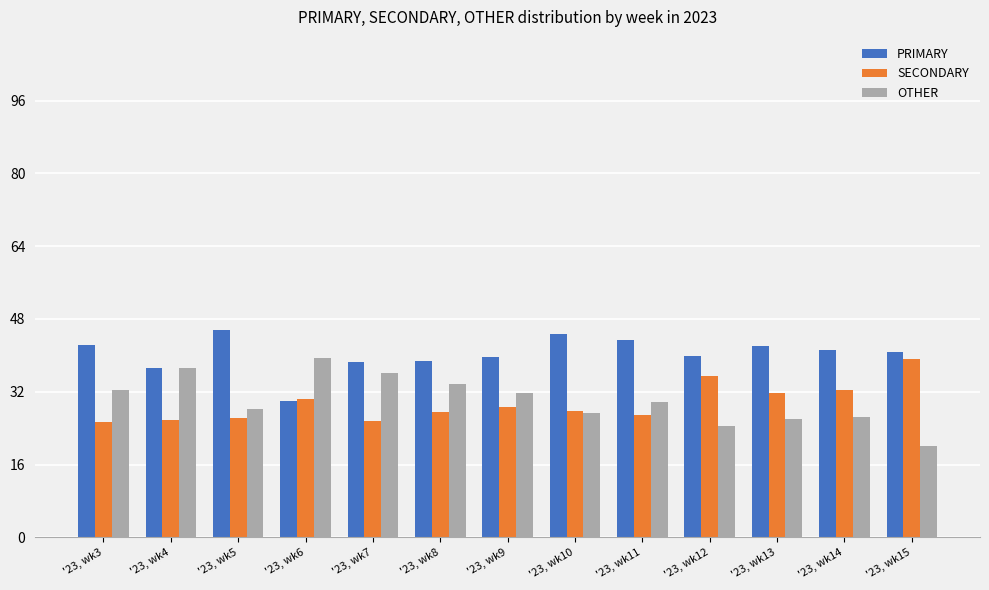

What is the spread (max minus min) of values at '23, wk10?

17.4